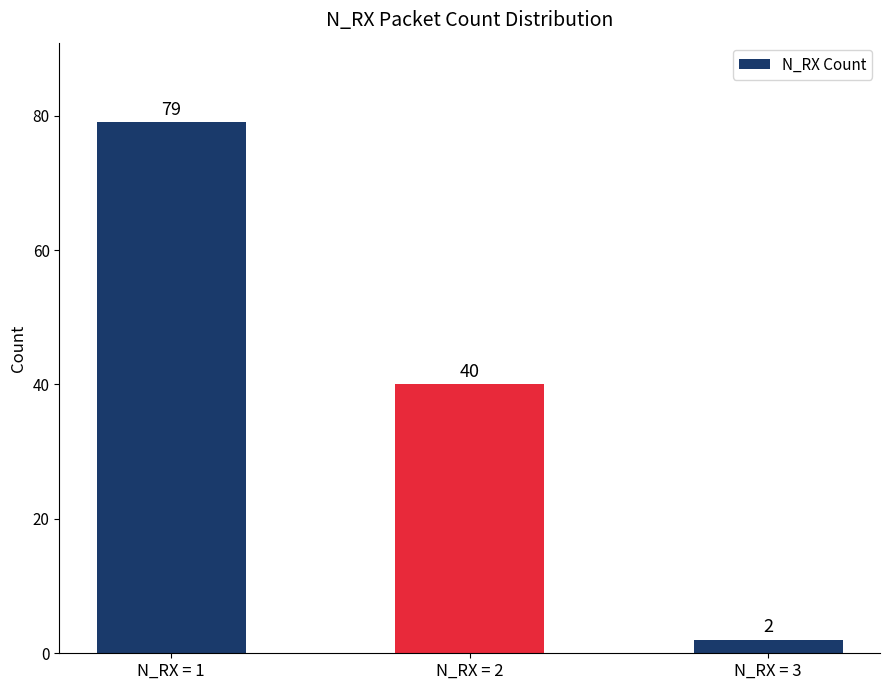

List the labels in order of value, smallest first.

N_RX = 3, N_RX = 2, N_RX = 1